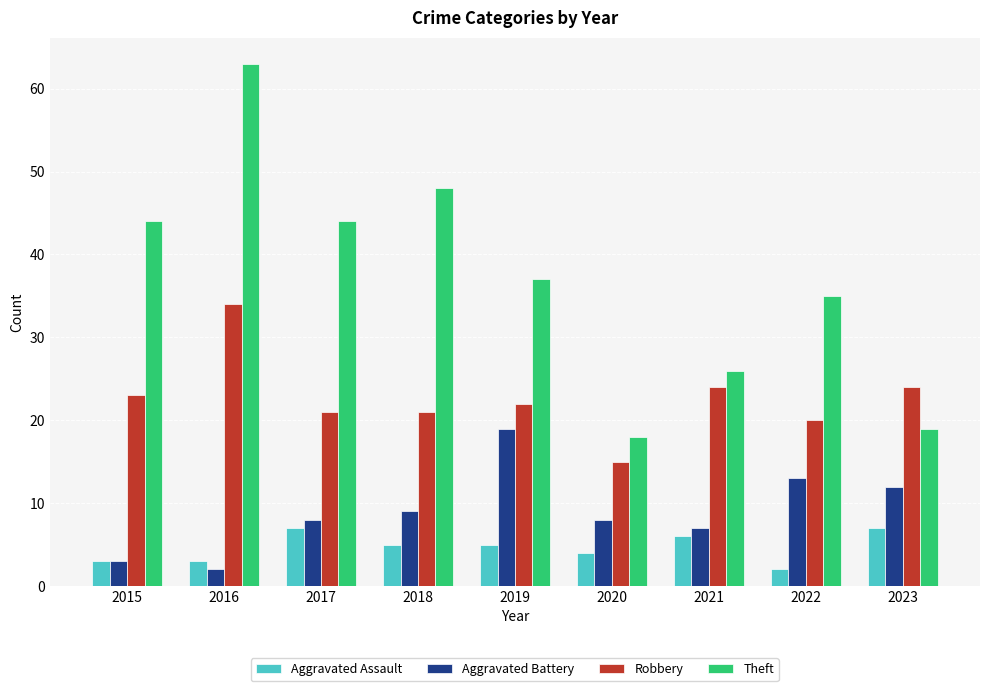

Where is Aggravated Assault nearest to the value 4?

2020